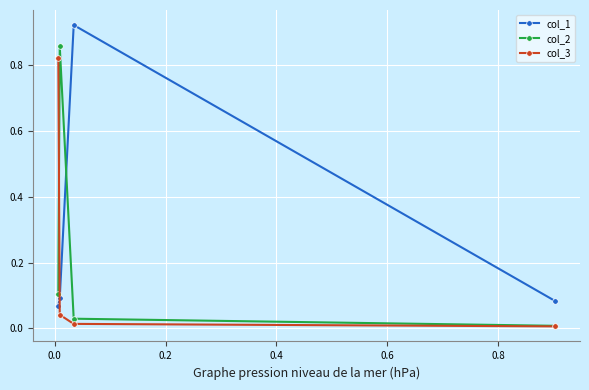

How many intersections are there between col_2 and col_3?

1